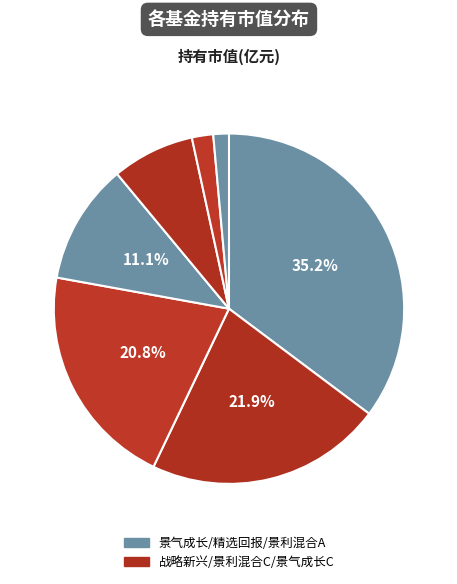

Is there any slice that represents more than half of the pie?

No